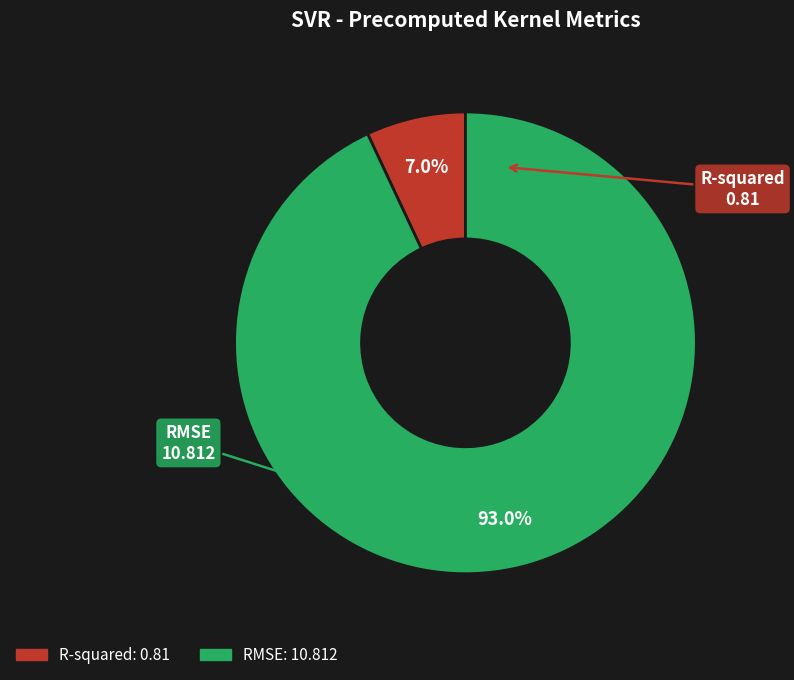

To the nearest percent, what portion does RMSE represent?

93%